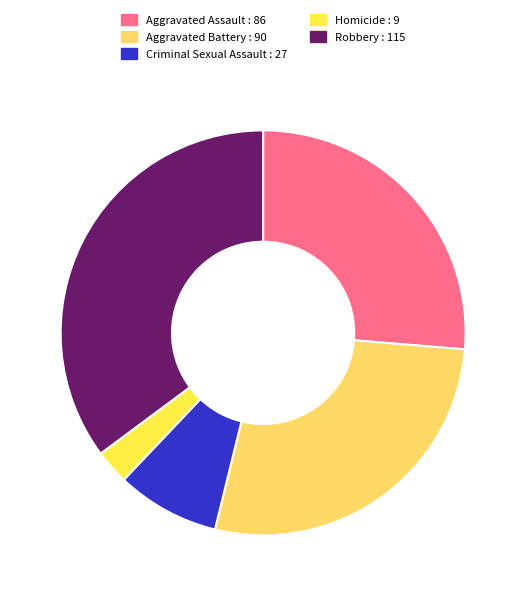

Does any single category account for the majority?

No